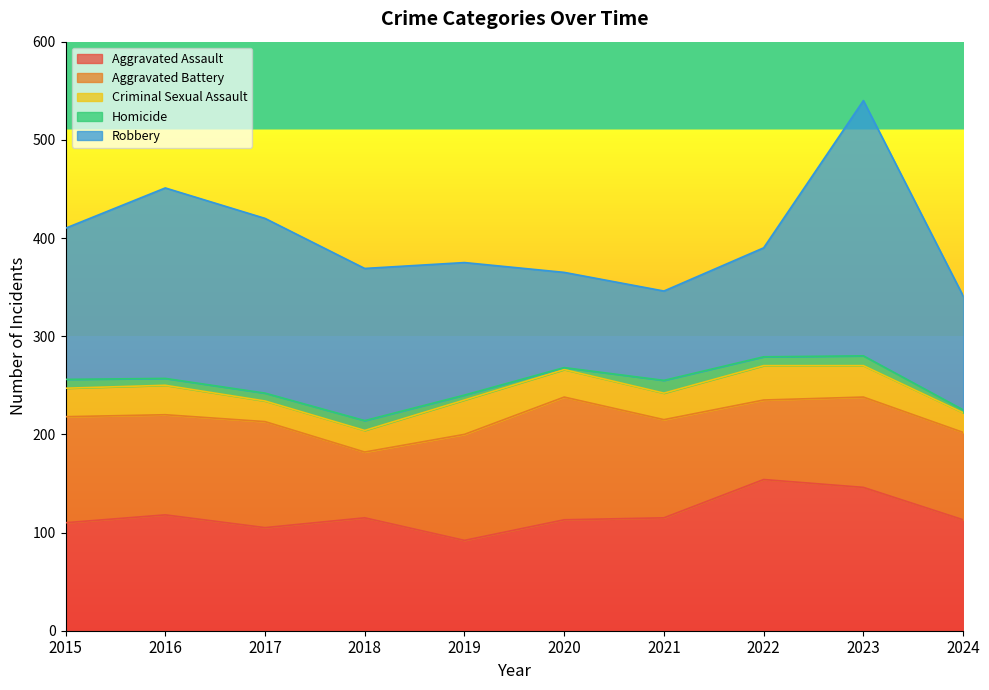

What is the approximate value of Aggravated Battery at 2022, to the nearest 5?

80